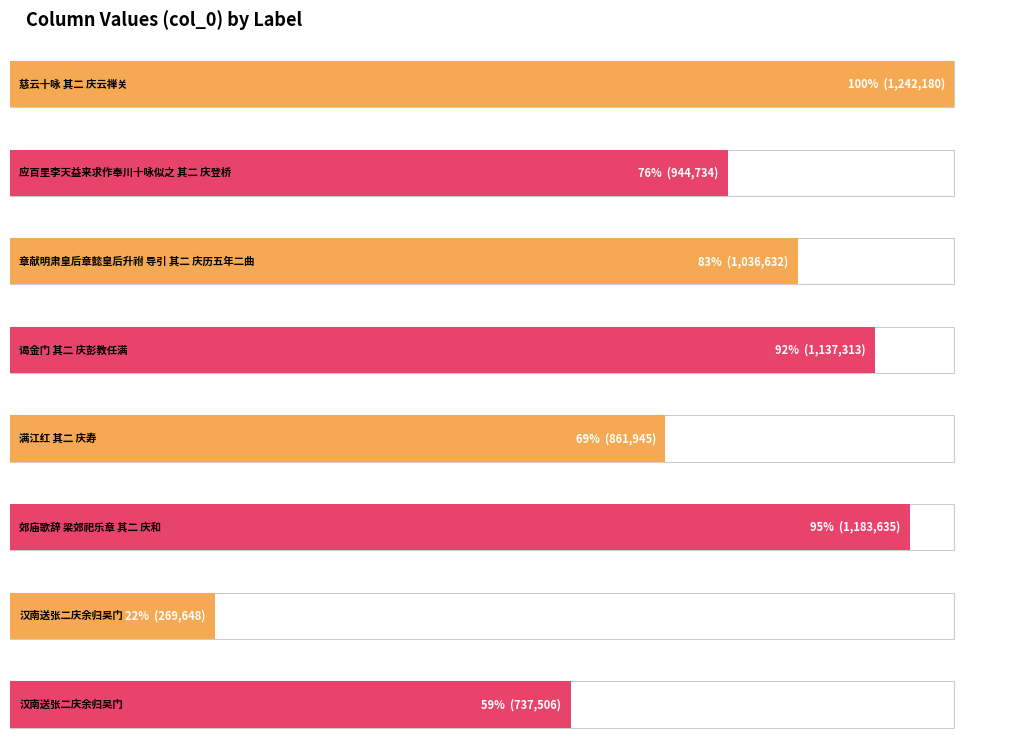

True or false: the data shows 1545846 at 谒金门 其二 庆彭教任满.

False